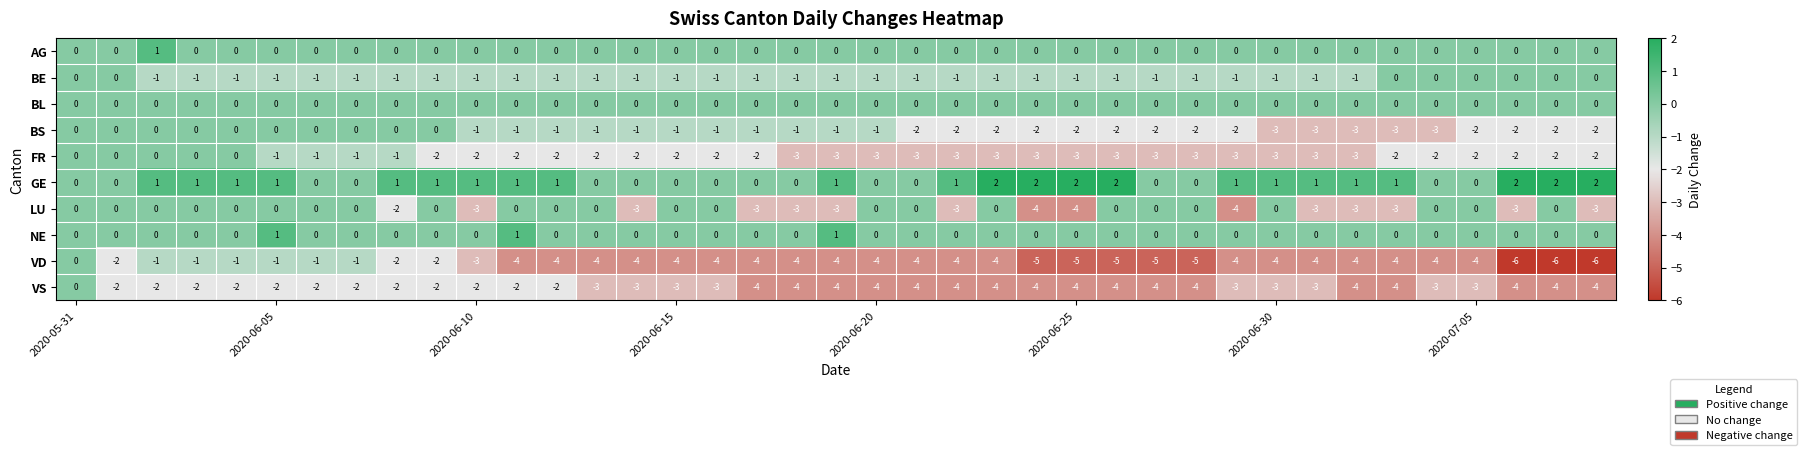

Count the LU values in the range -3 to 0.

36